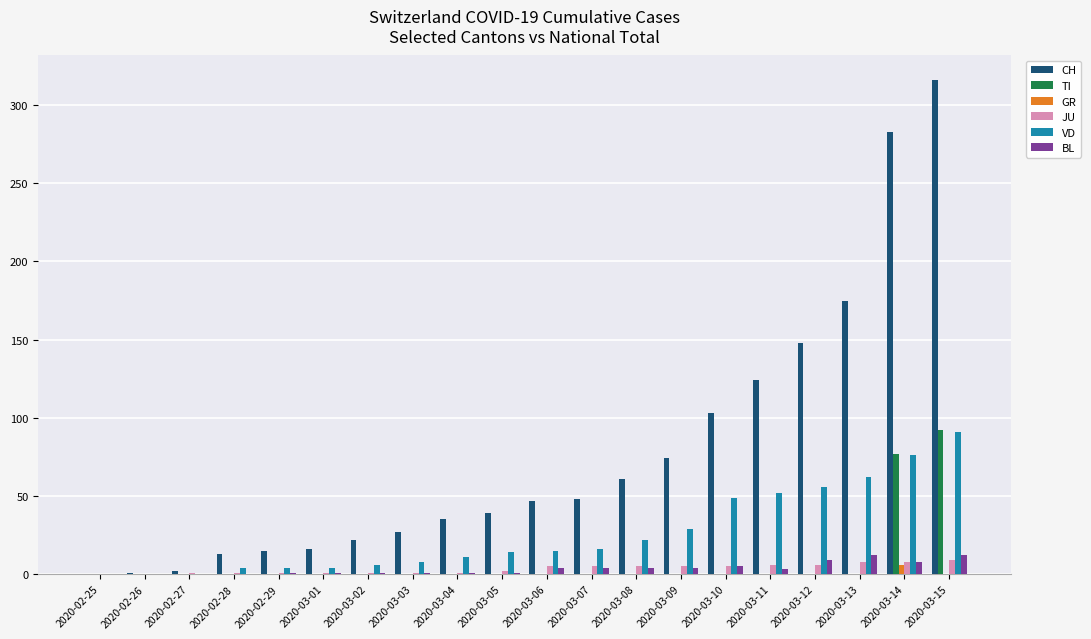

Which series has the widest spread of values?

CH